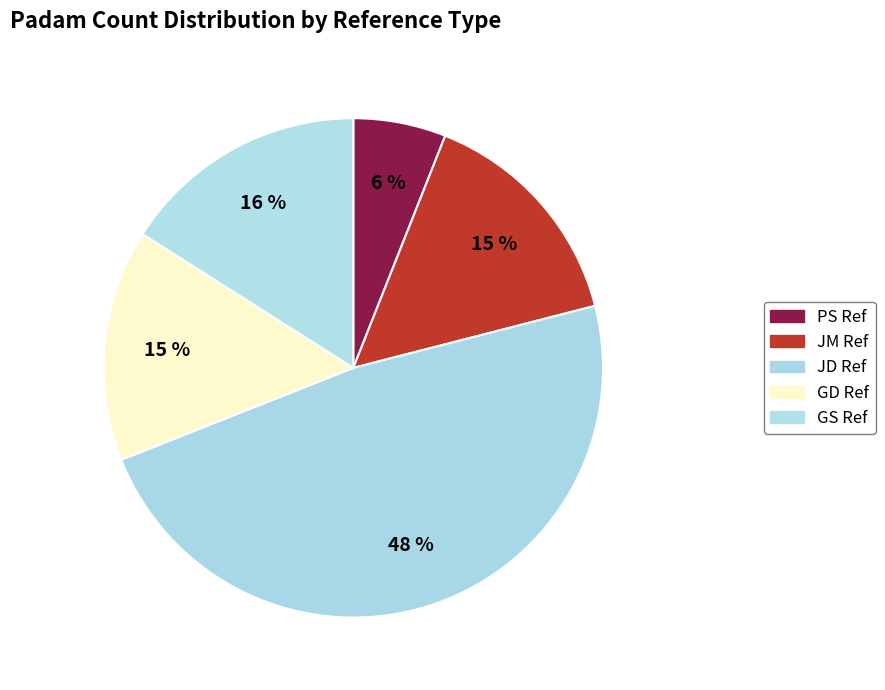

Does any single category account for the majority?

No